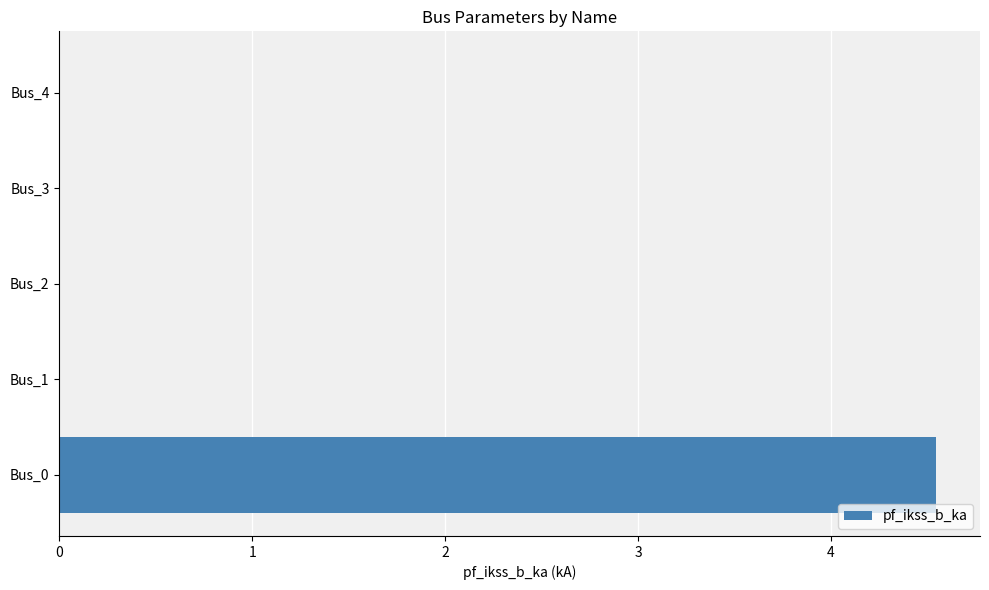

Is it true that the value at Bus_4 is 0.0?

True